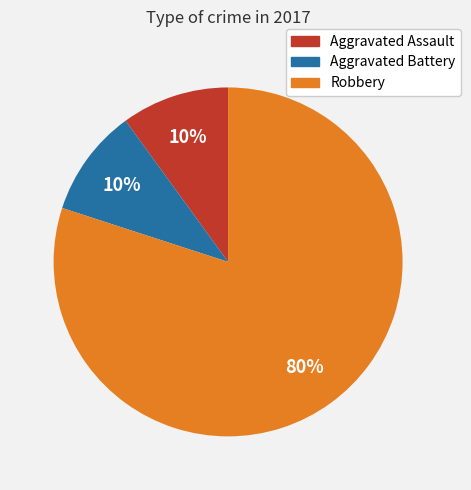

The Robbery slice represents 66% of the pie. True or false?

False